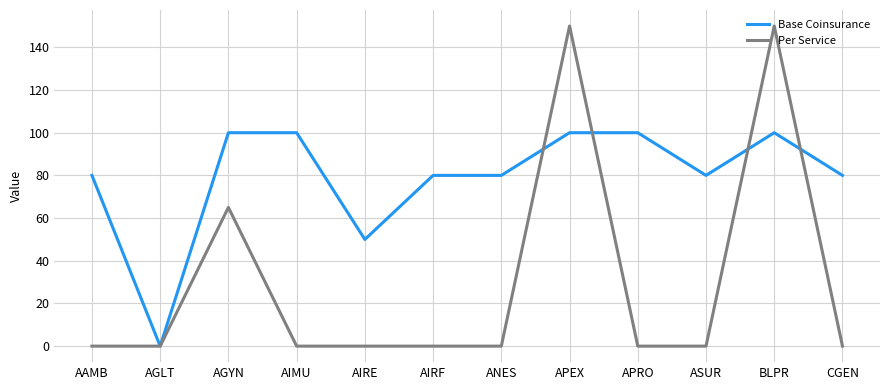

Which series changed the most between APEX and CGEN?

Per Service